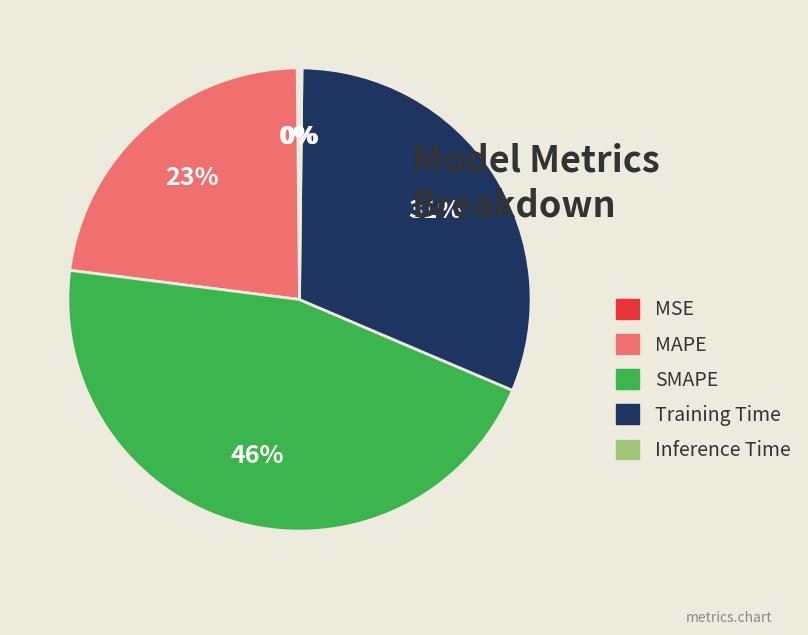

Is the sum of Training Time and SMAPE greater than half?

Yes